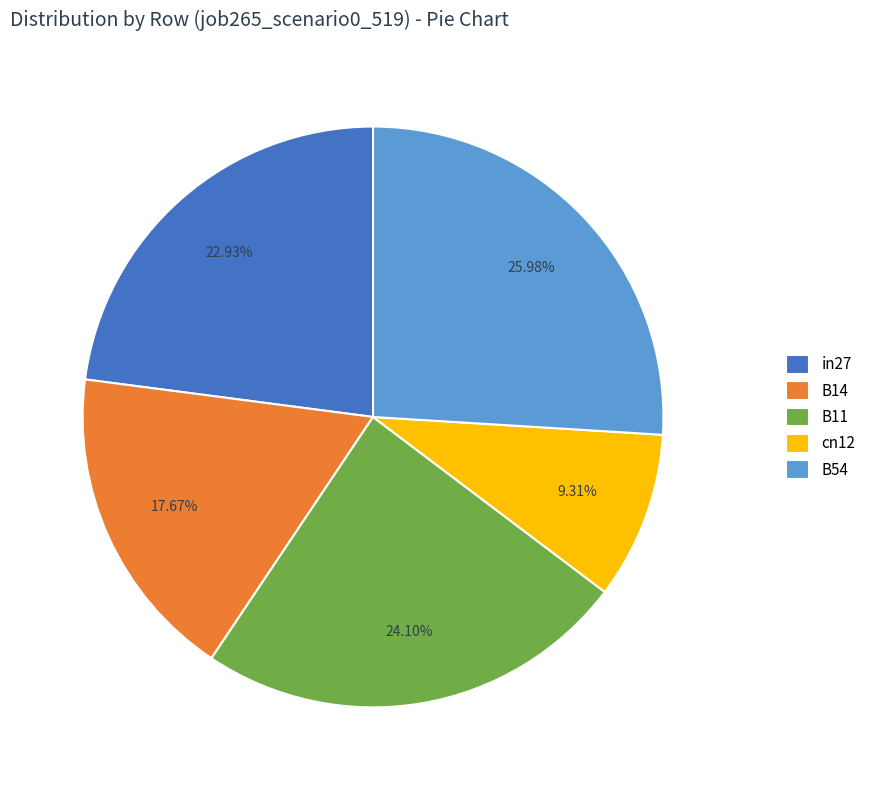

What is the total percentage of cn12 and in27?

32.2%